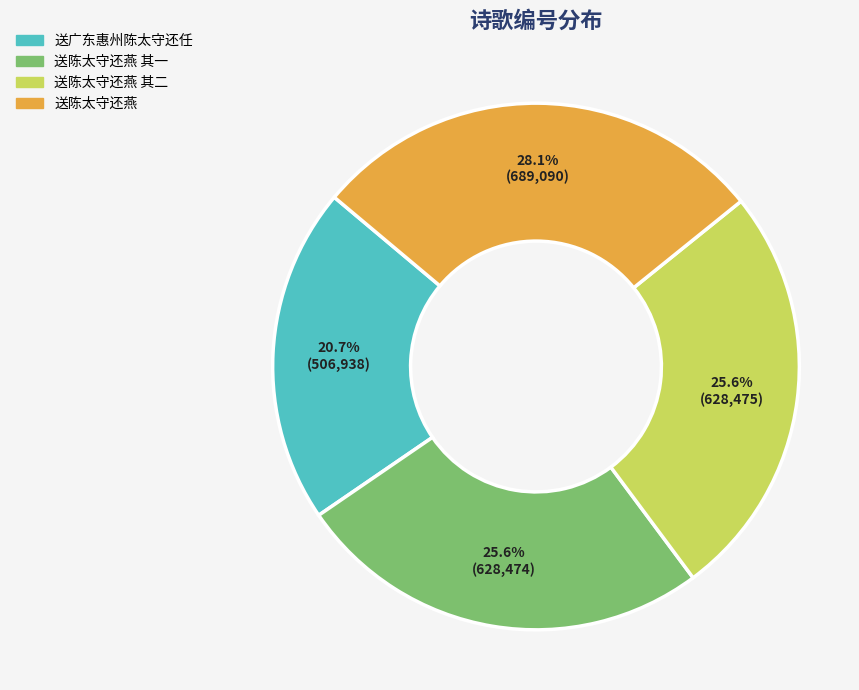

Is there a majority slice in this chart?

No